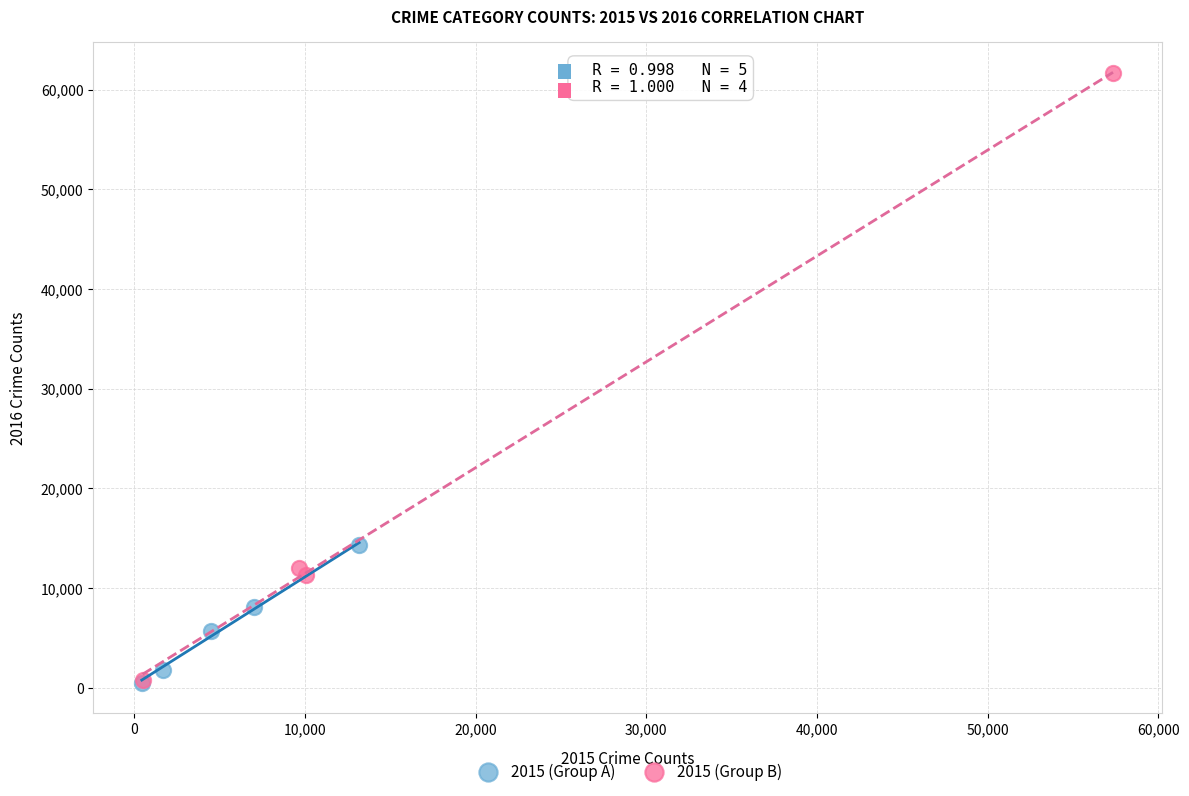

What are all the series names shown in the legend?

2015 (Group A), 2015 (Group B)